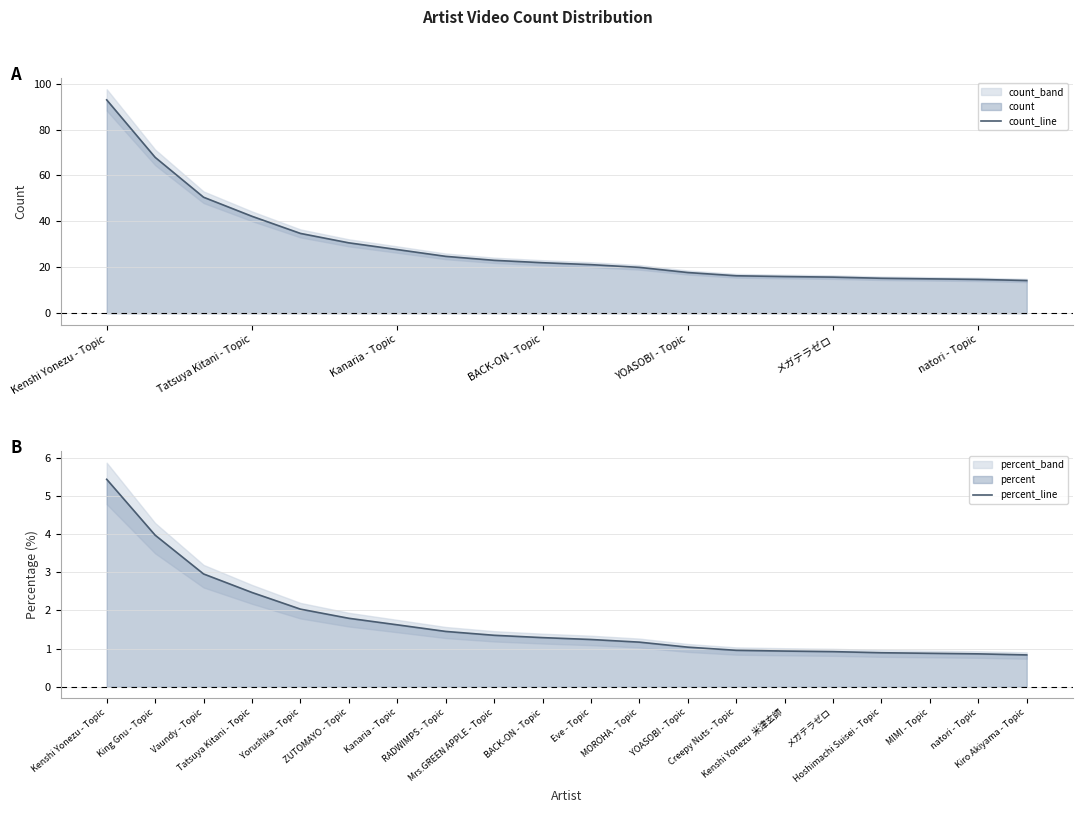

At which category is the sum across all series the highest?

Kenshi Yonezu - Topic